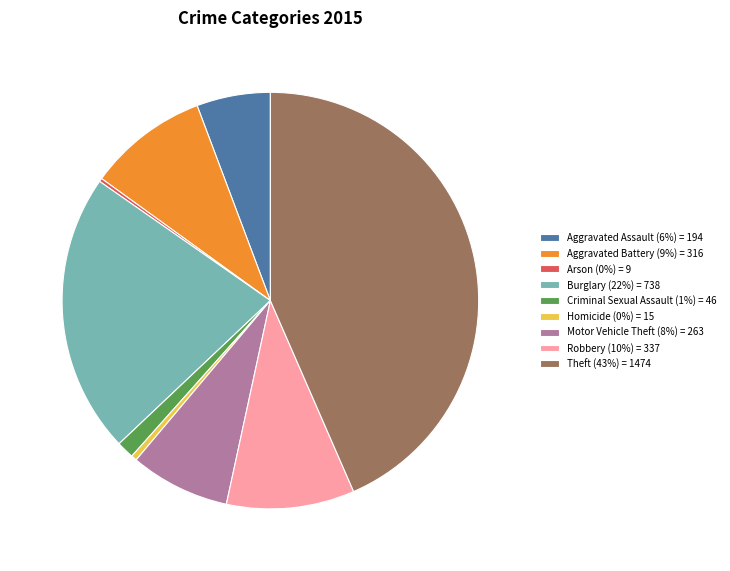

Does Theft account for over 50% of the chart?

No